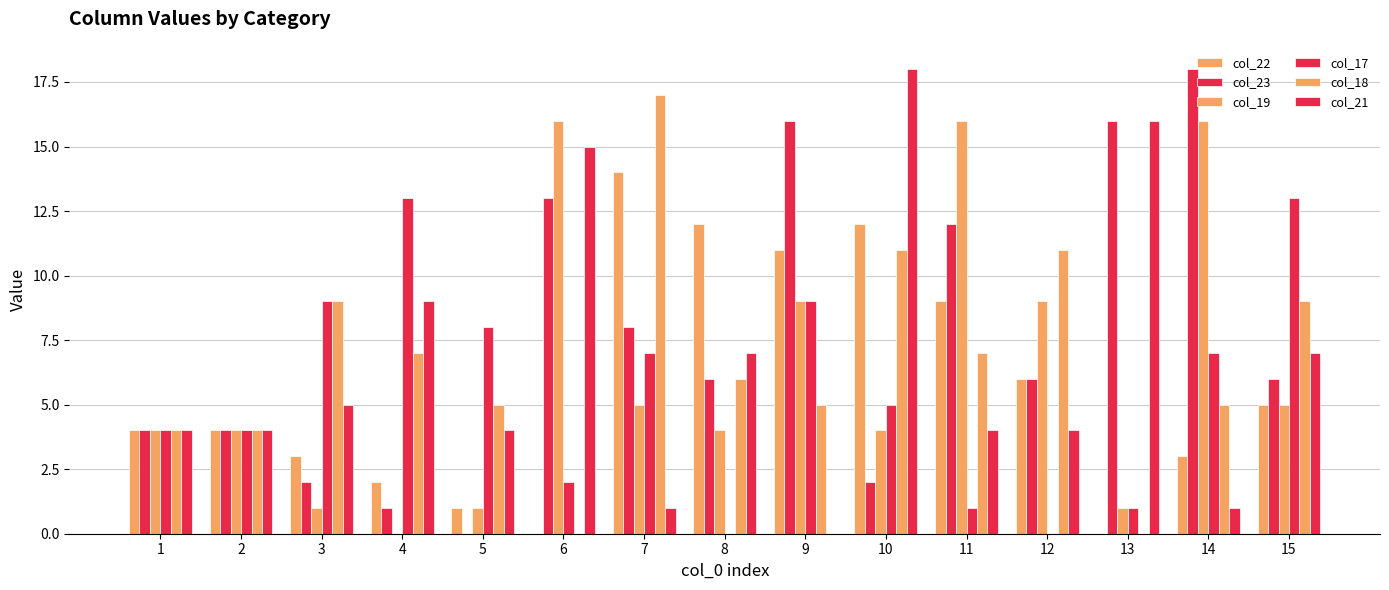

Count the number of categories in the chart.

15